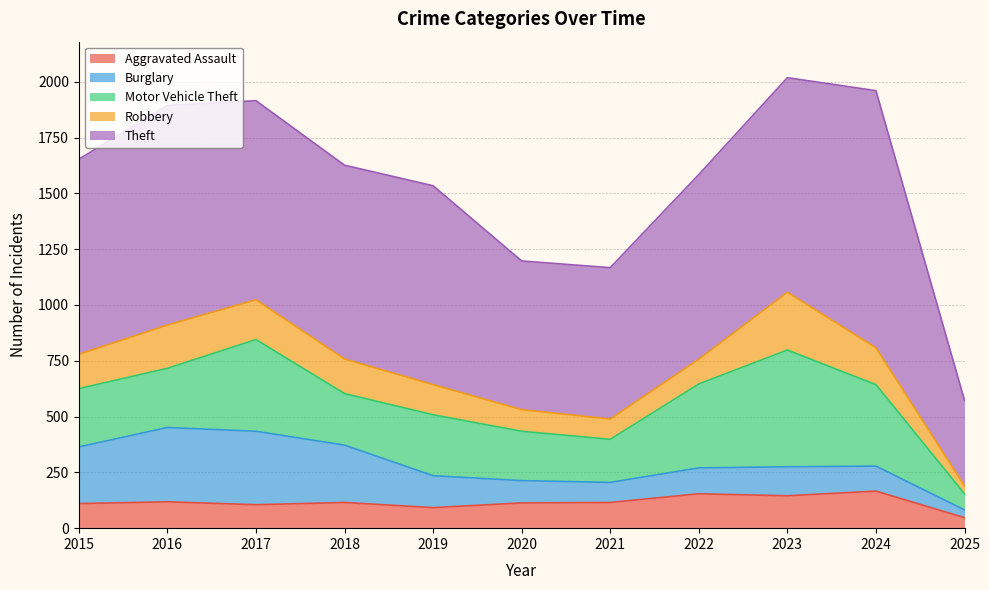

Reading left to right, list all the values displayed in this chart.

Aggravated Assault: 2015=110	2016=118	2017=105	2018=115	2019=92	2020=113	2021=115	2022=154	2023=145	2024=166	2025=47
Burglary: 2015=254	2016=333	2017=329	2018=257	2019=143	2020=100	2021=90	2022=116	2023=130	2024=112	2025=35
Motor Vehicle Theft: 2015=261	2016=265	2017=411	2018=231	2019=273	2020=221	2021=193	2022=376	2023=523	2024=365	2025=72
Robbery: 2015=154	2016=194	2017=178	2018=155	2019=135	2020=97	2021=91	2022=111	2023=259	2024=165	2025=35
Theft: 2015=874	2016=984	2017=892	2018=868	2019=891	2020=666	2021=678	2022=827	2023=961	2024=1152	2025=384